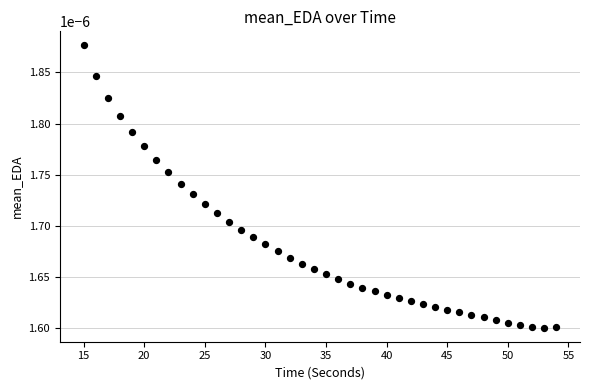

What is the range of X values (max minus min)?

39.0